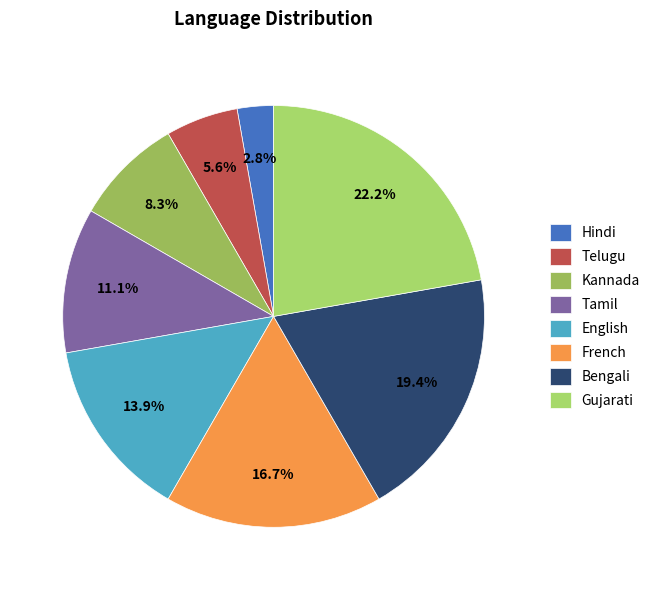

Approximately how many times larger is the value at Telugu compared to French?

0.3